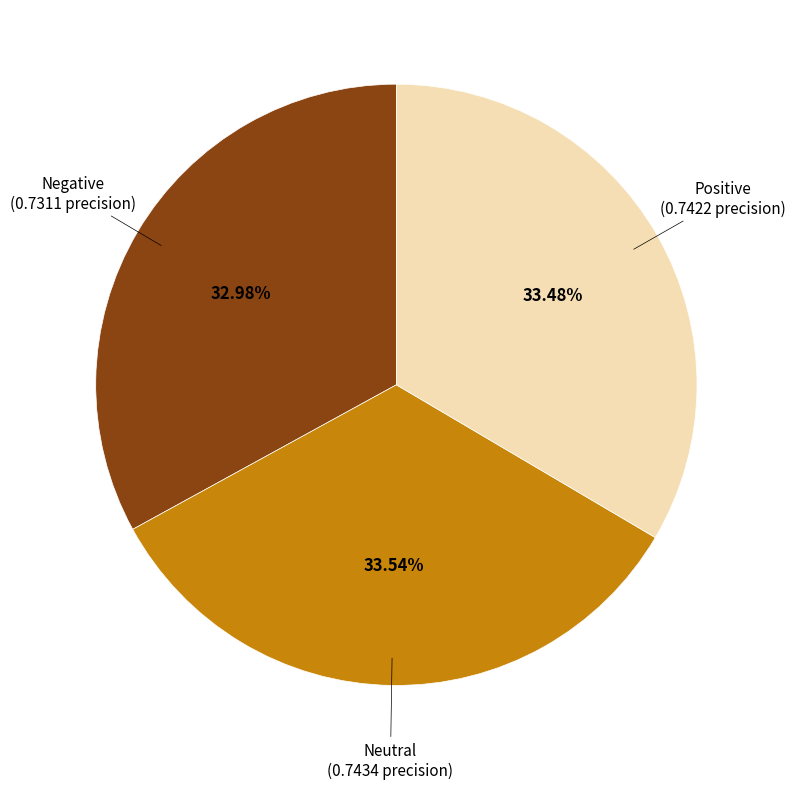

To the nearest percent, what is the difference between the largest and smallest slice percentages?

1%